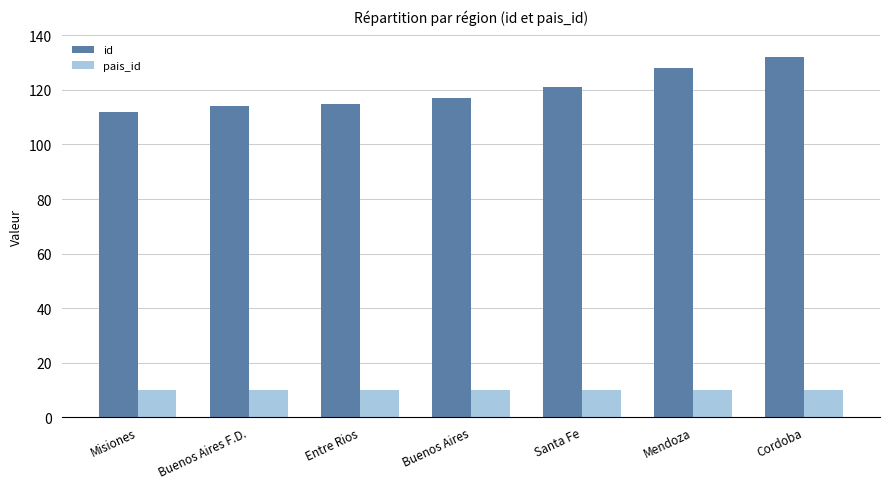

Which series has the largest total across all categories?

id